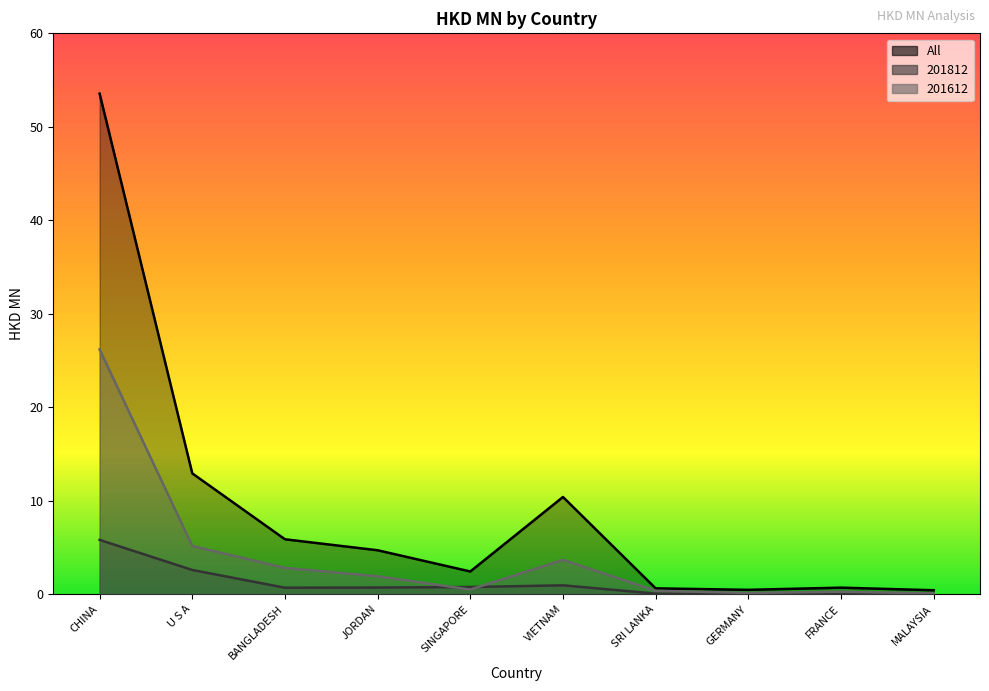

What are all the series names shown in the legend?

All, 201812, 201612